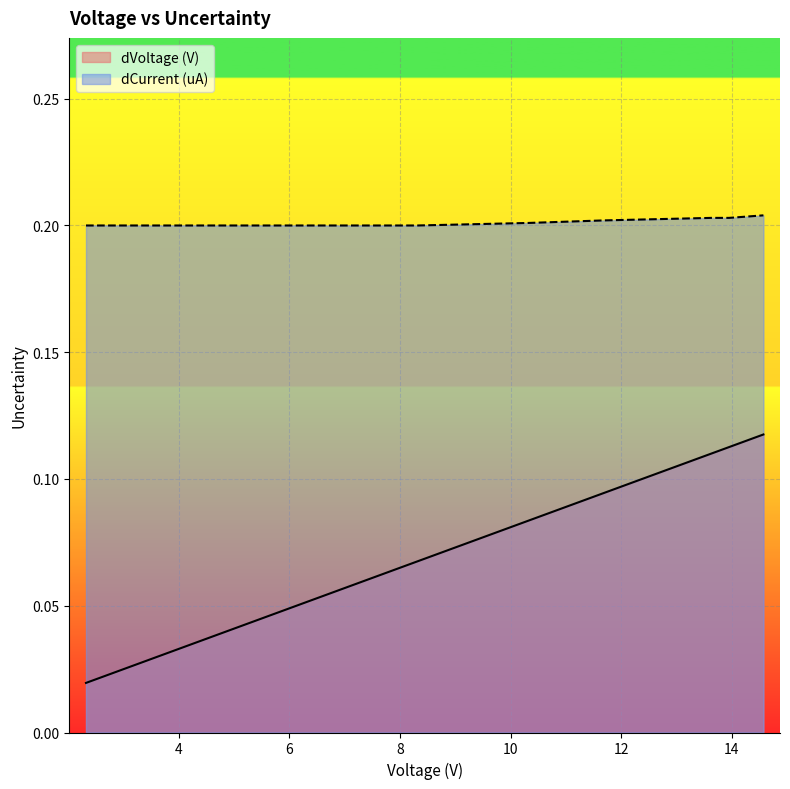

Count the dCurrent (uA) values in the range 0 to 1.

9